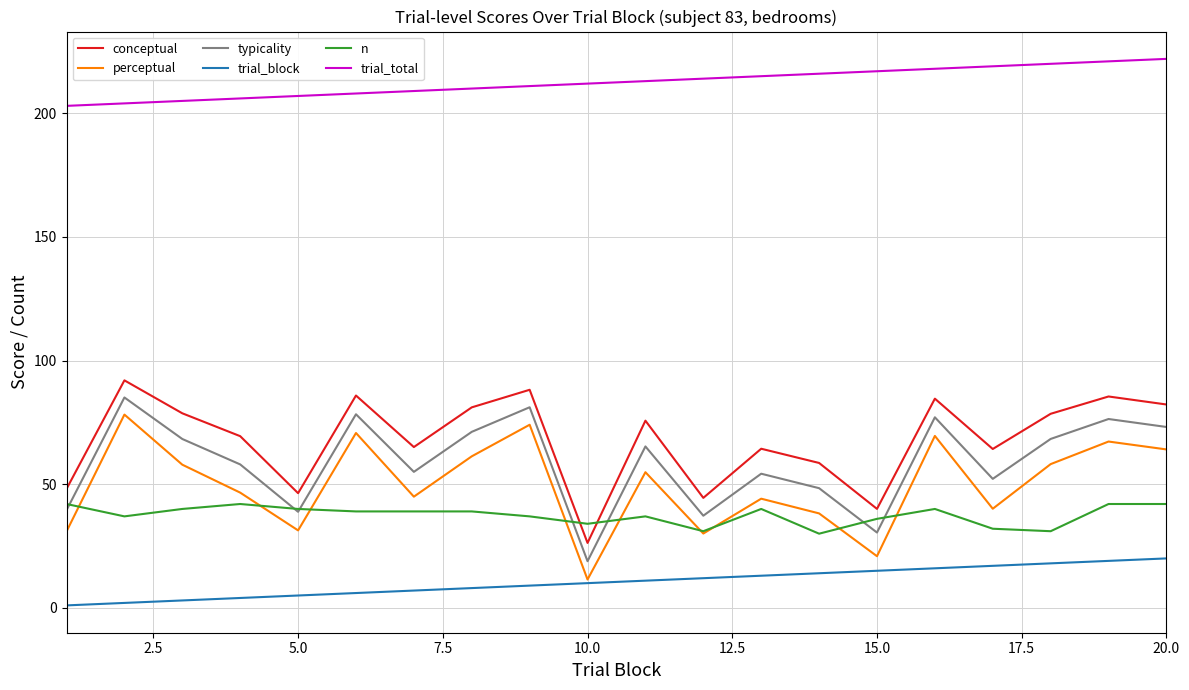

Which series has the largest total across all categories?

trial_total